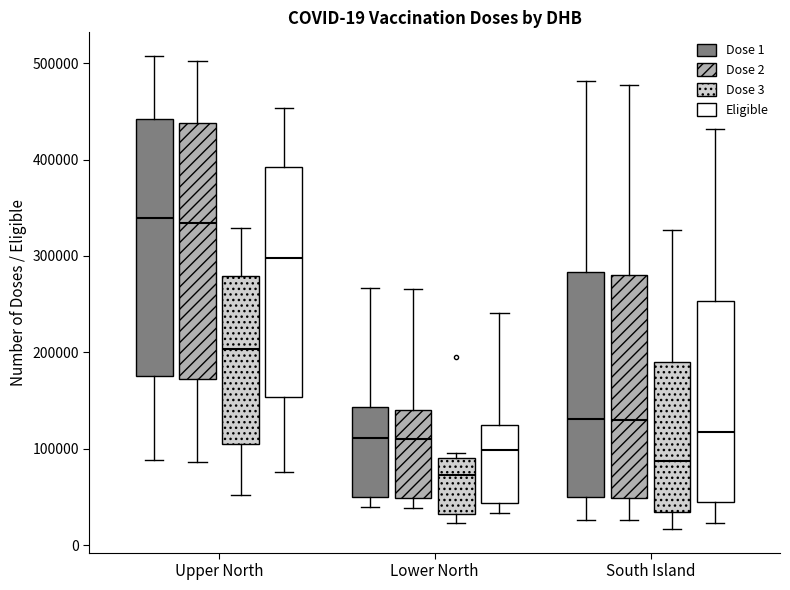

Which box has the lowest median line?

Lower North (Dose 3)